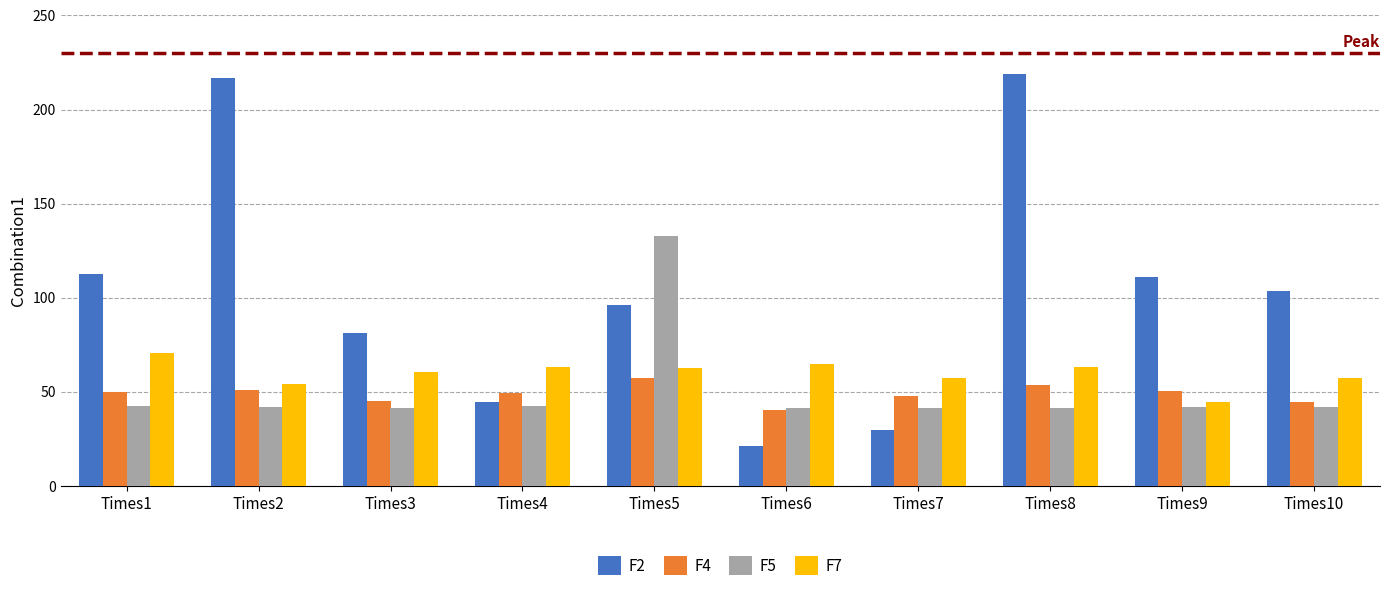

How many bars are there in total?

40